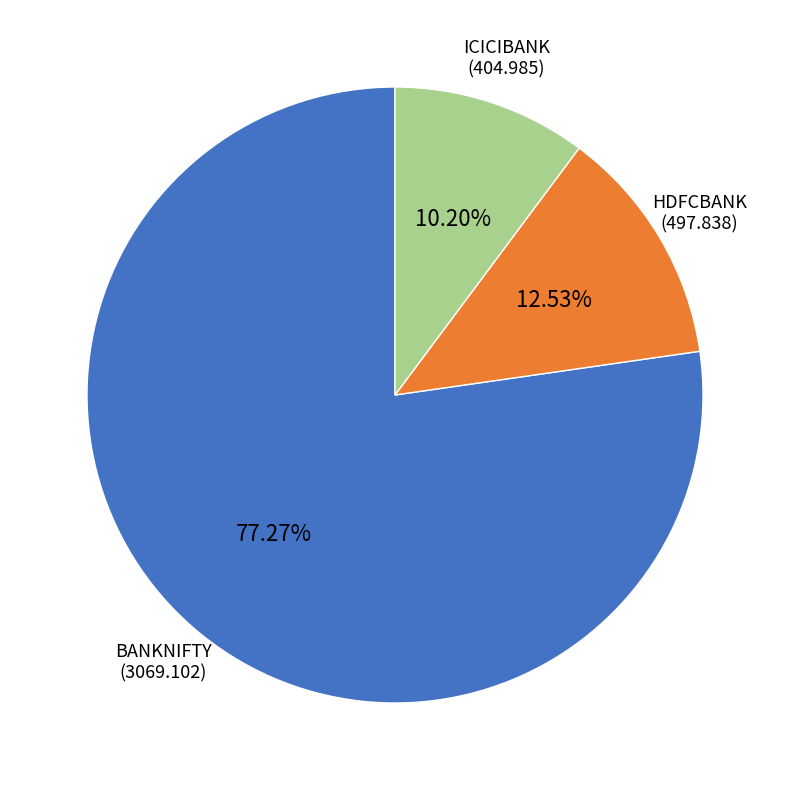

Is there a majority slice in this chart?

Yes